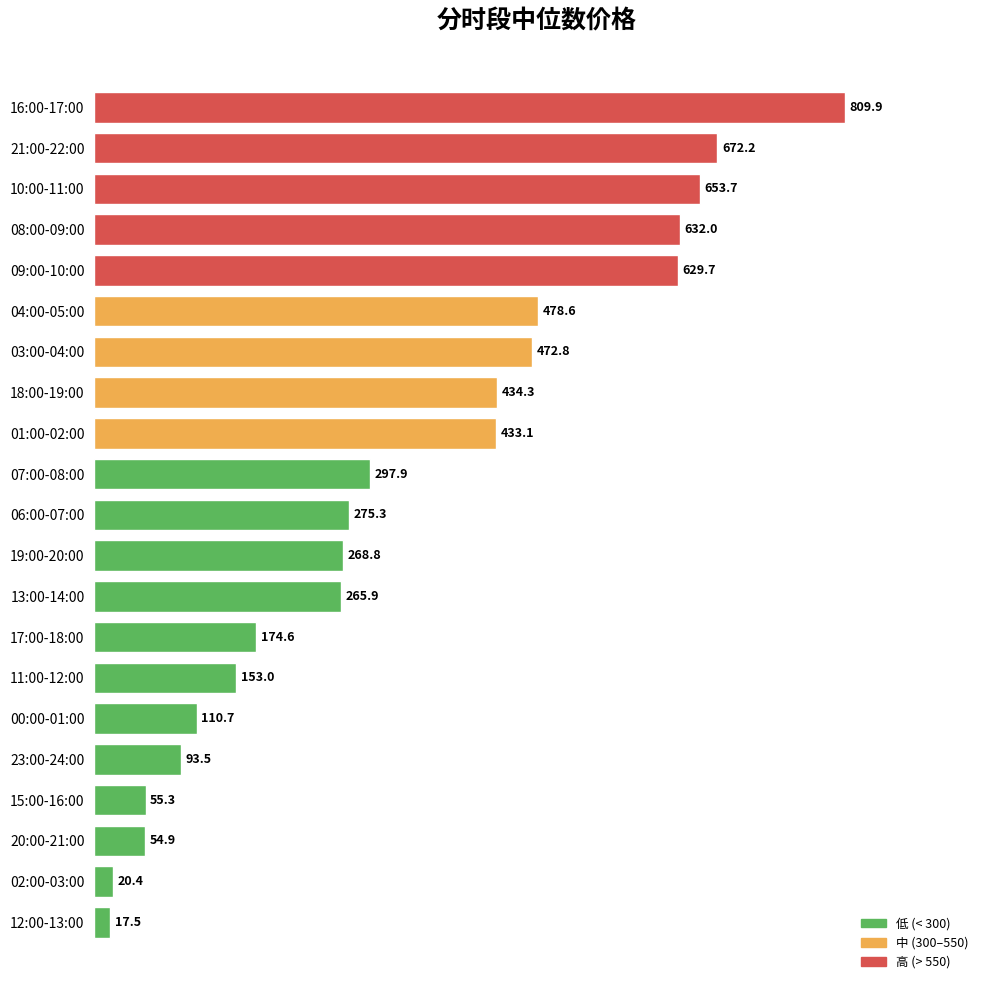

What is the maximum value shown in the chart?

809.9